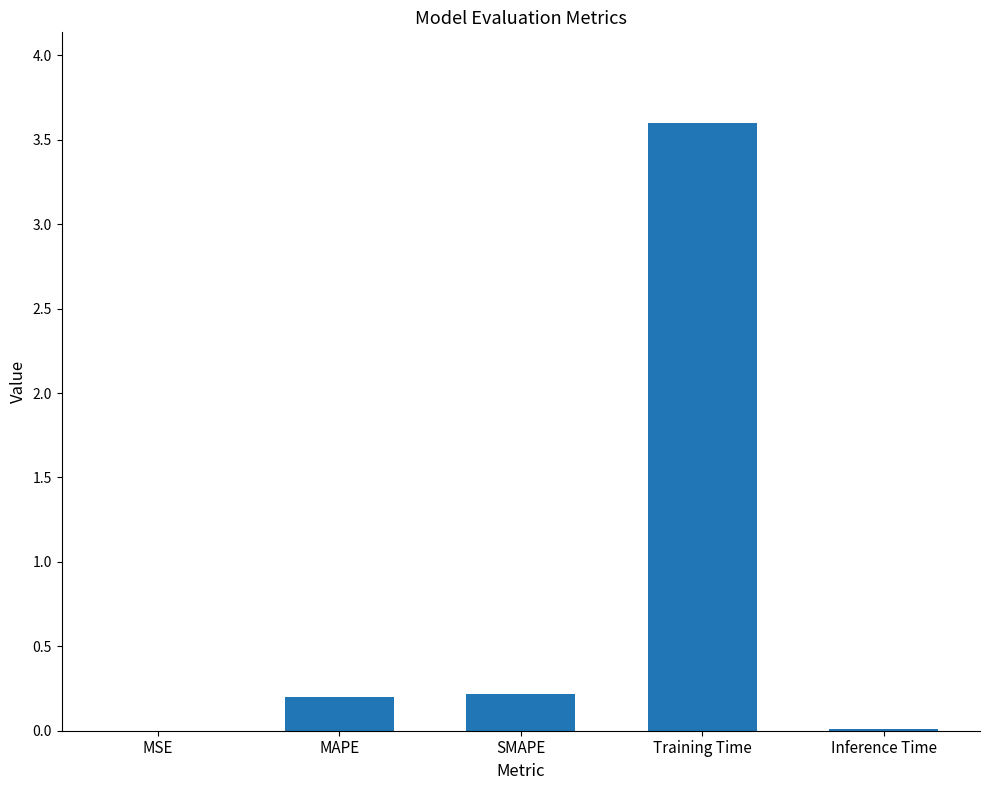

What is the sum of all values?

4.0